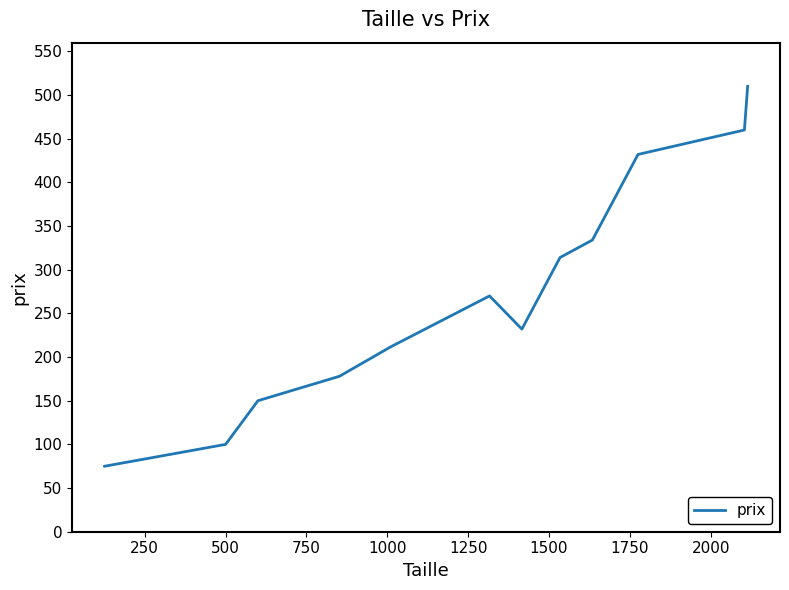

How many interior local valleys (lower than both neighbors) does the data have?

1